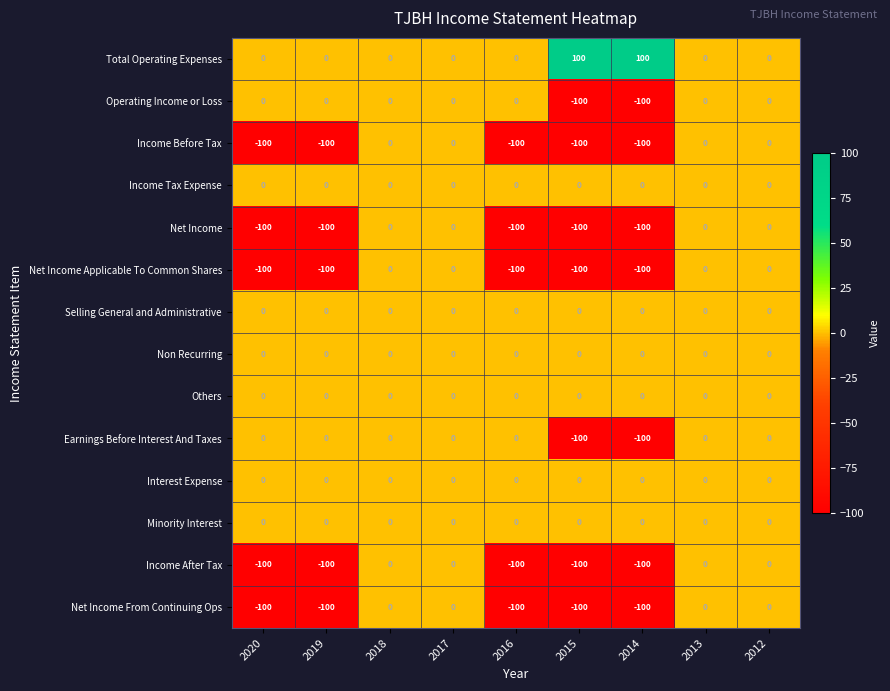

Which series has the largest total across all categories?

Total Operating Expenses